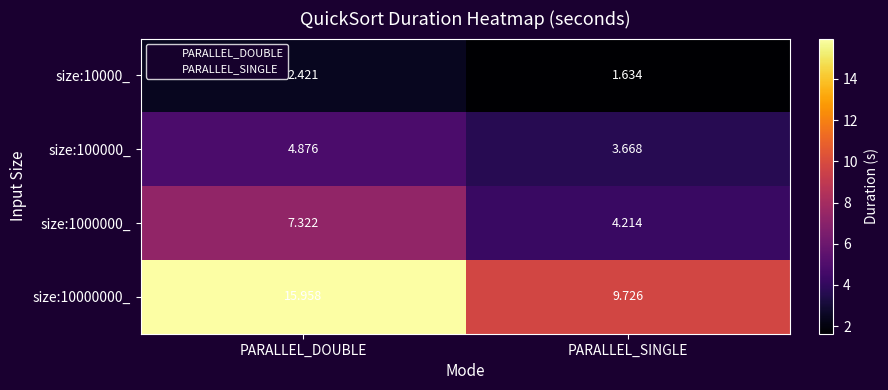

Which category has the highest value in the size:100000_ series?

PARALLEL_DOUBLE